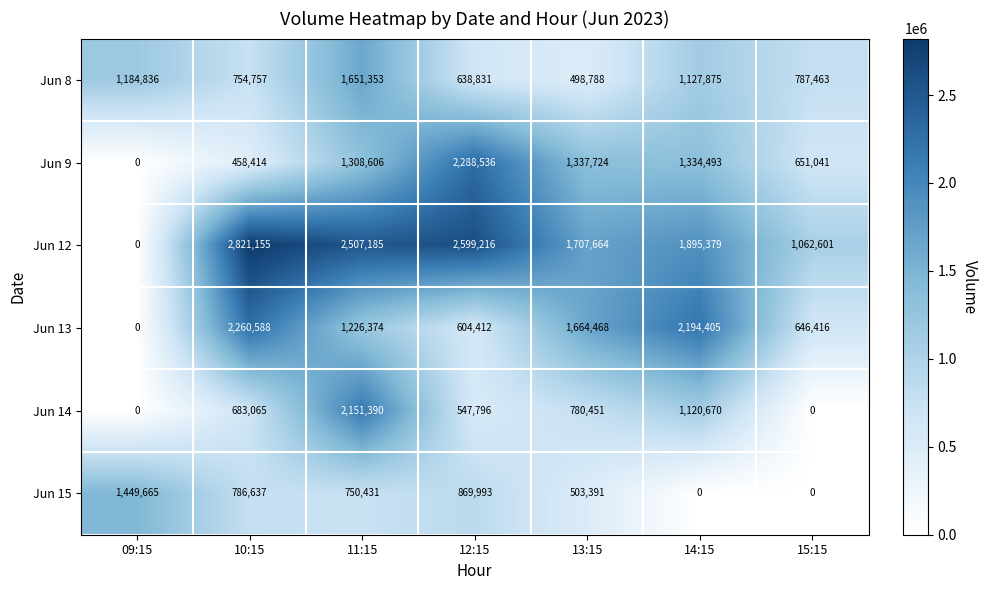

Is it true that Jun 8 equals 787463 at 15:15?

True